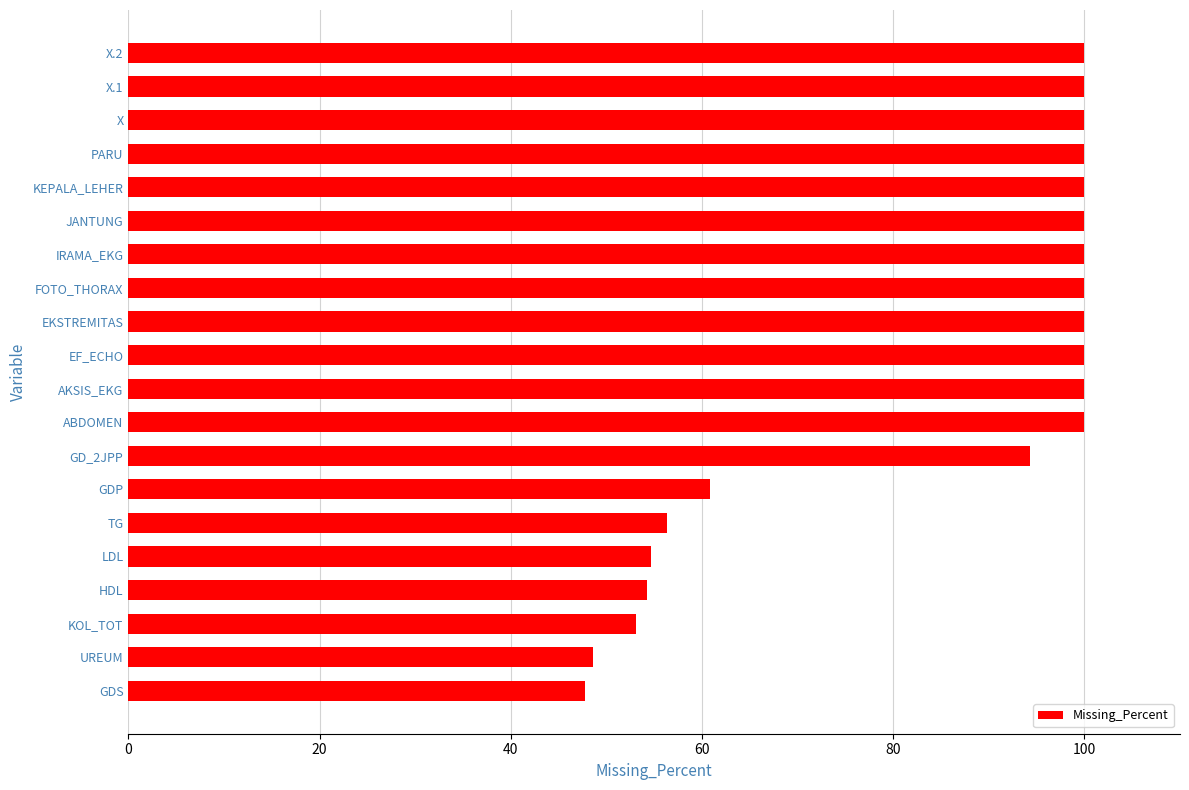

What is the sum of all values?

1669.8